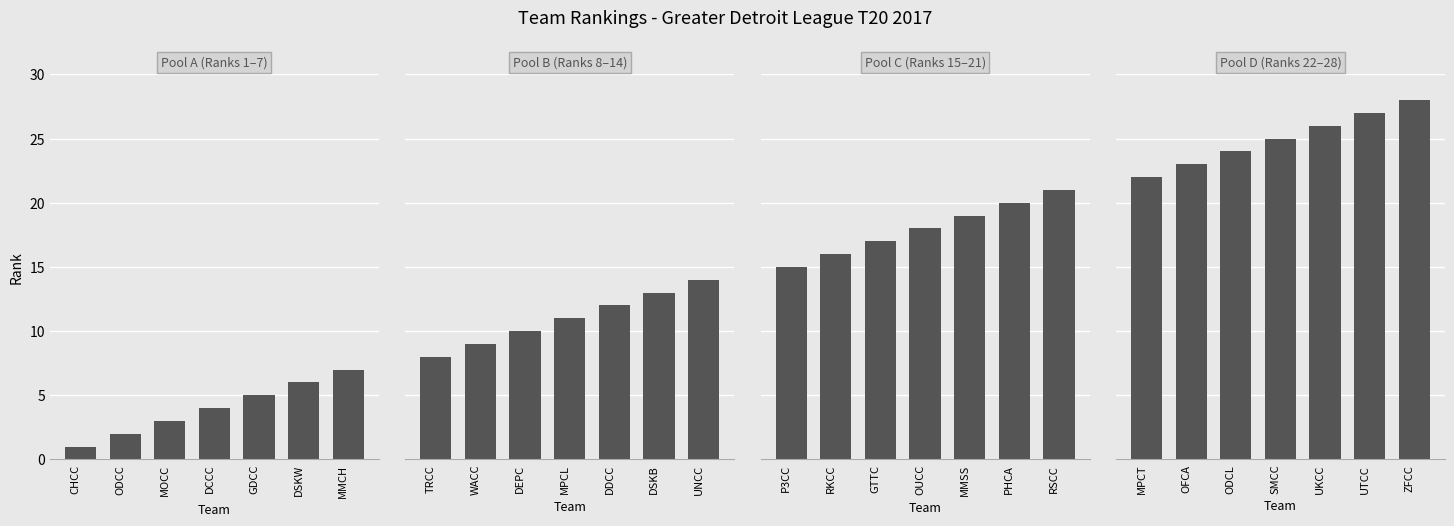

Rank the series by their maximum value, from lowest to highest.

Pool A (Ranks 1–7), Pool B (Ranks 8–14), Pool C (Ranks 15–21), Pool D (Ranks 22–28)